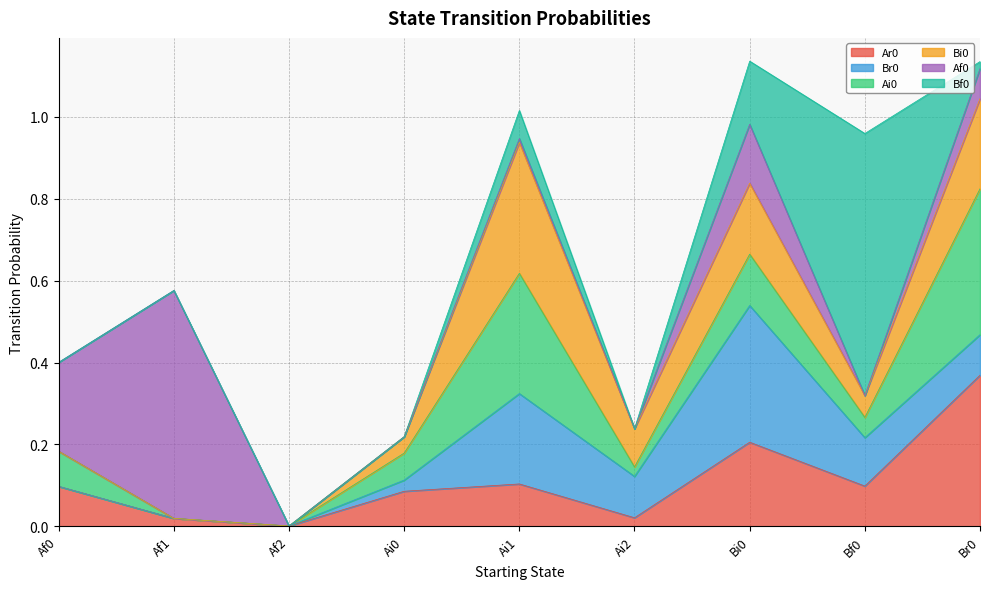

What is the sum of the Bf0 values at Ai1 and Af1?

0.1